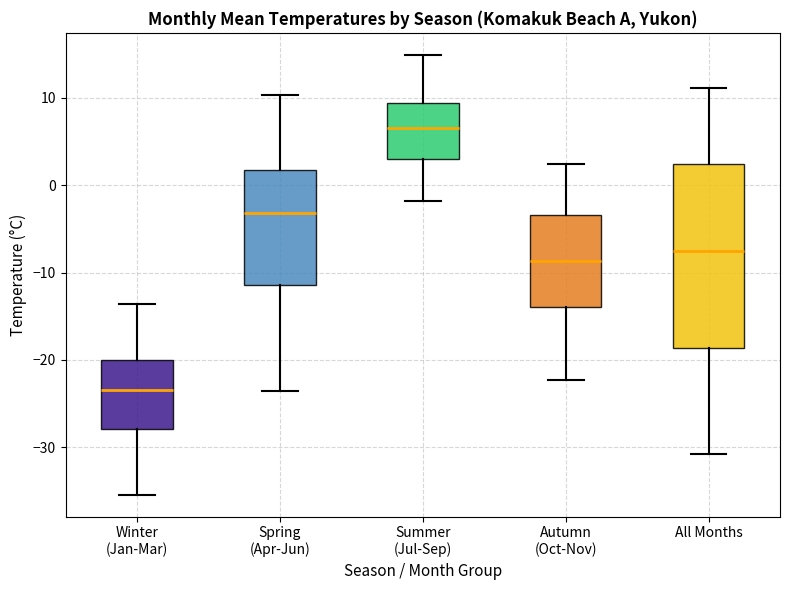

Reading left to right, transcribe this box plot: for each box, give where its median line is, the range the box spans, and where its two whiskers end, as read against the y-axis. The values are not printed on the chart, so give them approximately, as read against the axis.

Winter (Jan-Mar): median -23, box -28 to -20, whiskers -35 to -14
Spring (Apr-Jun): median -3, box -11 to 2, whiskers -24 to 10
Summer (Jul-Sep): median 7, box 3 to 9, whiskers -2 to 15
Autumn (Oct-Nov): median -9, box -14 to -3, whiskers -22 to 2
All Months: median -7, box -19 to 2, whiskers -31 to 11